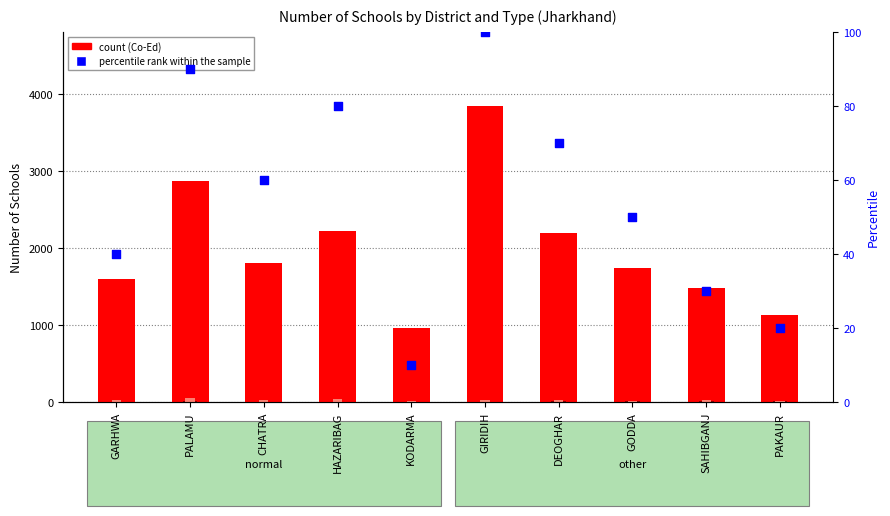

Which series has the largest total across all categories?

Co-Ed count